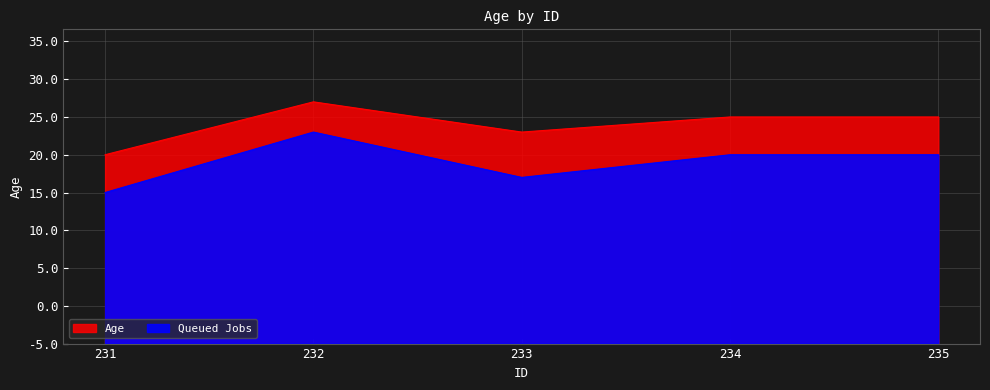

List the labels in order of value, smallest first.

231, 233, 234, 235, 232